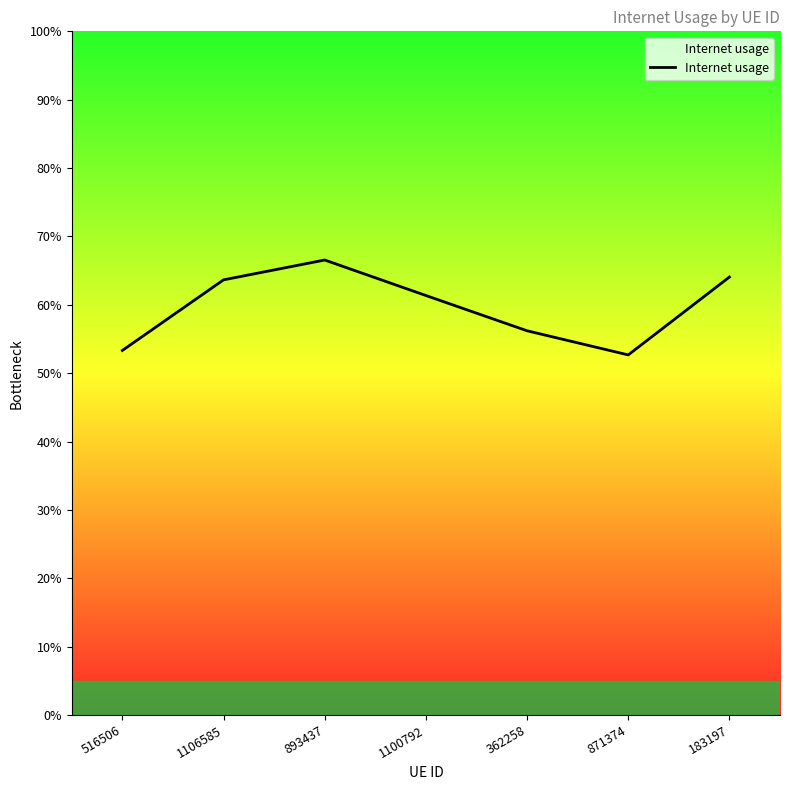

Reading right to left, list all the values displayed in this chart.

0.6	0.5	0.6	0.6	0.7	0.6	0.5